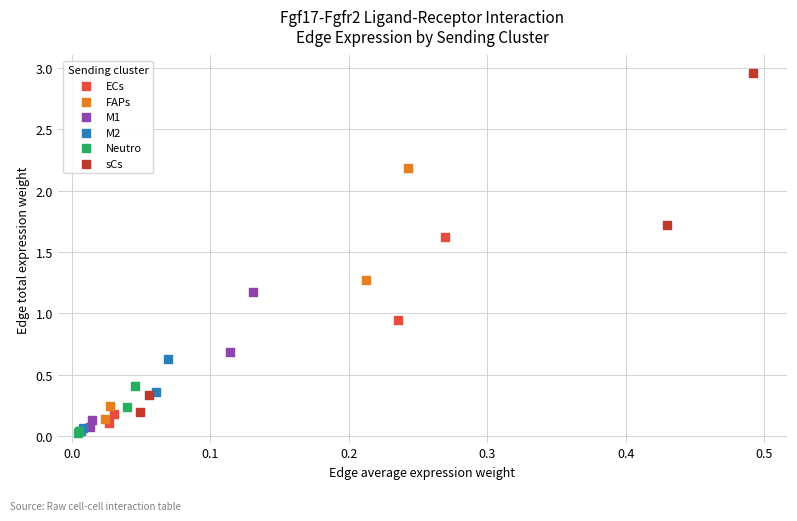

Which series reaches the maximum Y coordinate?

sCs